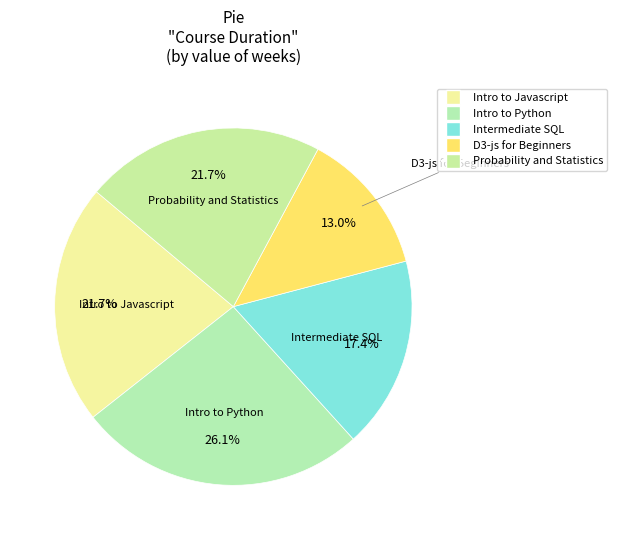

To the nearest percent, what portion does Intro to Python represent?

26%